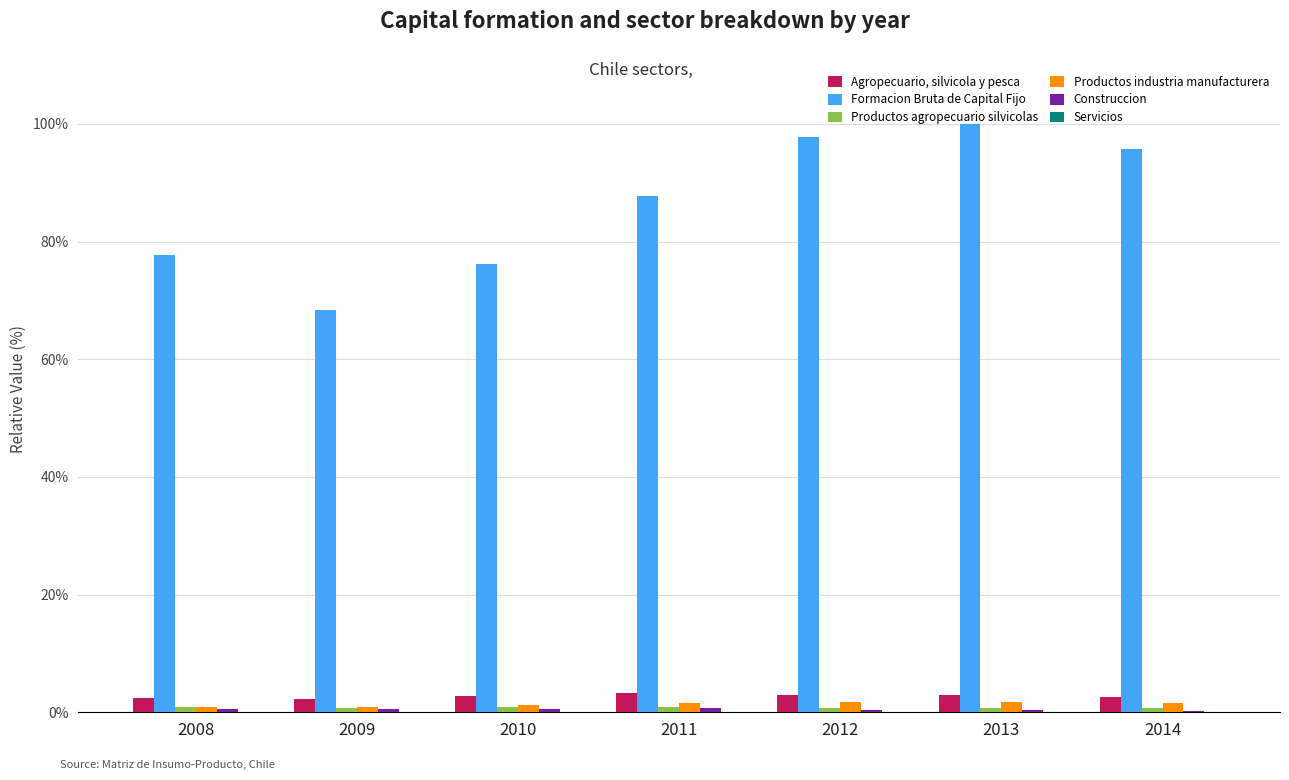

What is the sum of all Formacion Bruta de Capital Fijo values?

603.5